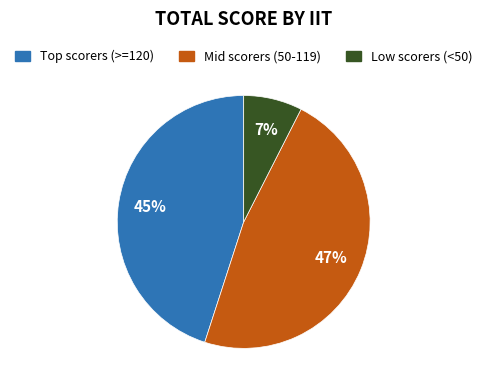

Does any single category account for the majority?

No